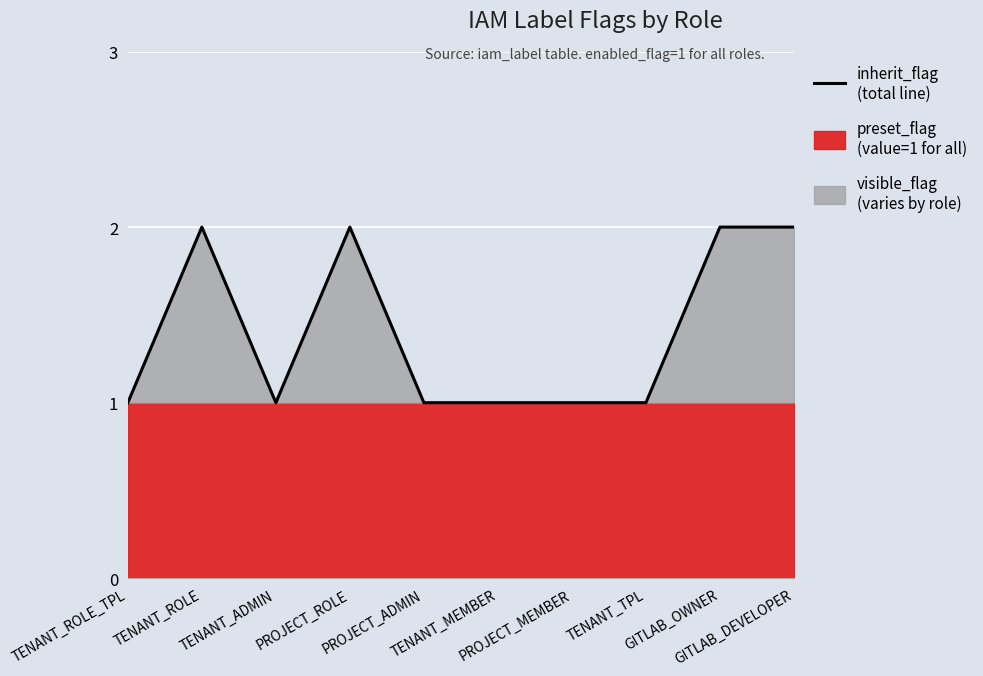

Reading left to right, what are all the values shown in this chart?

TENANT_ROLE_TPL=1	TENANT_ROLE=2	TENANT_ADMIN=1	PROJECT_ROLE=2	PROJECT_ADMIN=1	TENANT_MEMBER=1	PROJECT_MEMBER=1	TENANT_TPL=1	GITLAB_OWNER=2	GITLAB_DEVELOPER=2